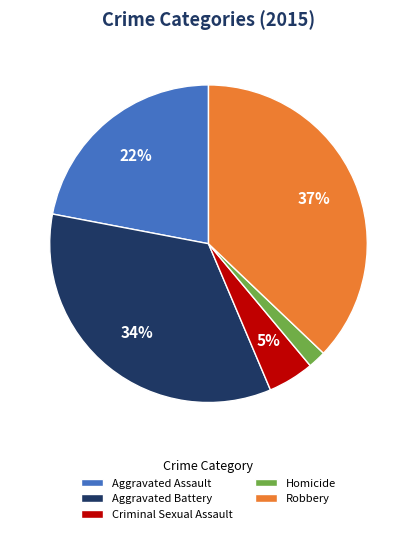

Is it true that Aggravated Assault is 15% of the pie?

False